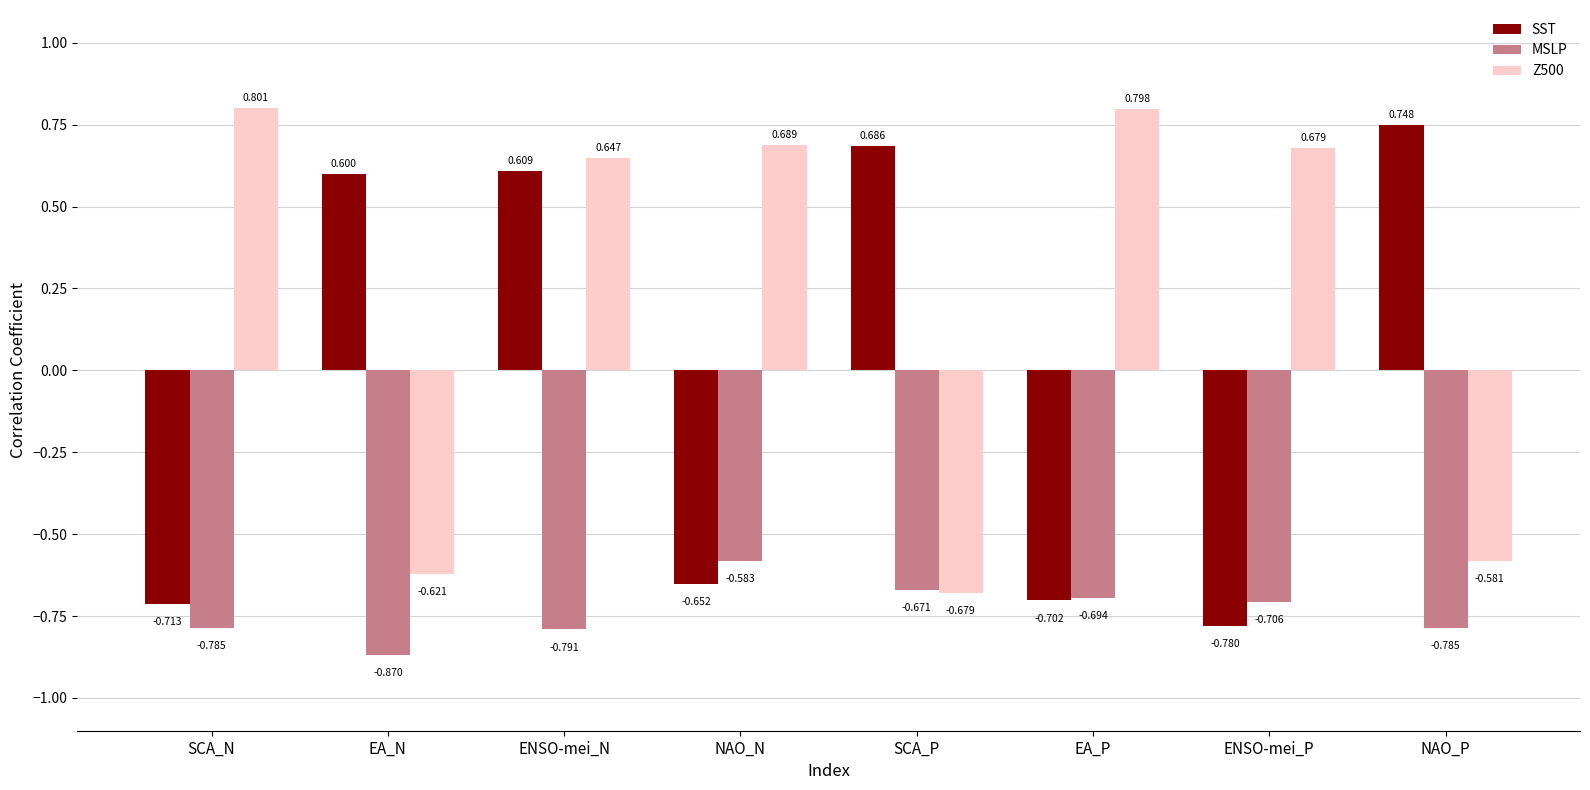

At which label does Z500 reach its minimum?

SCA_P